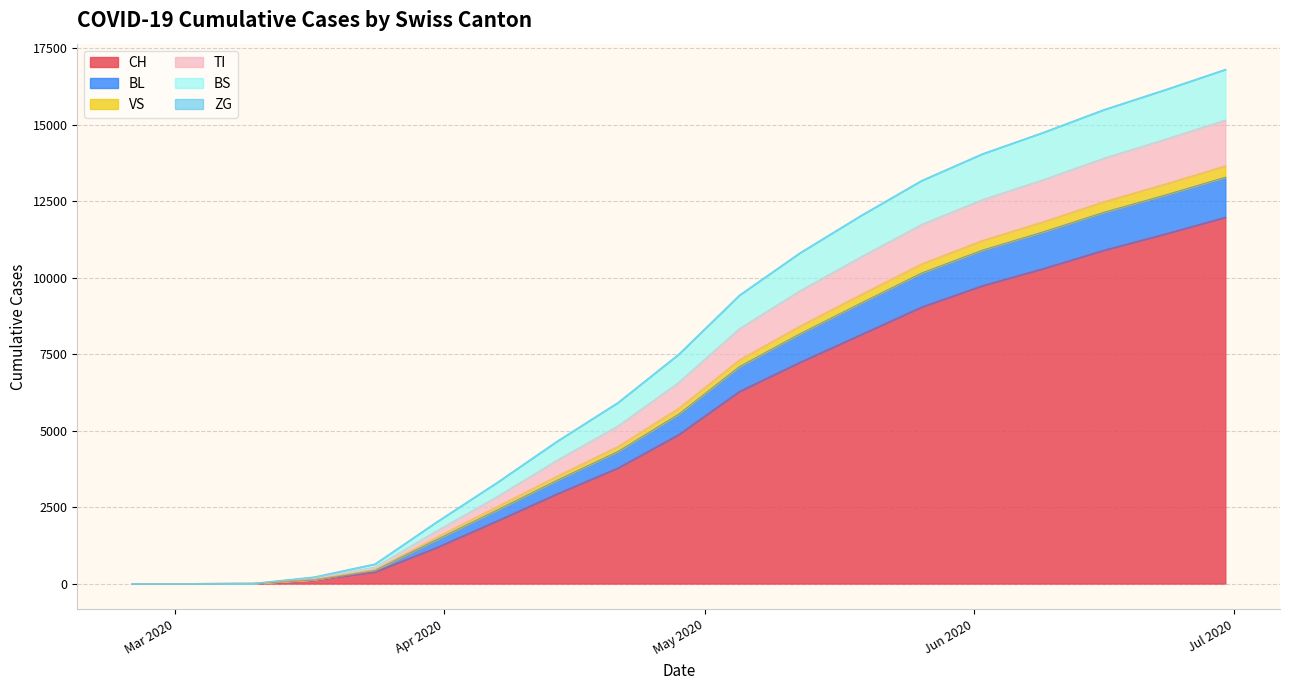

The value of BL at 2020-04-14 is 441. True or false?

True